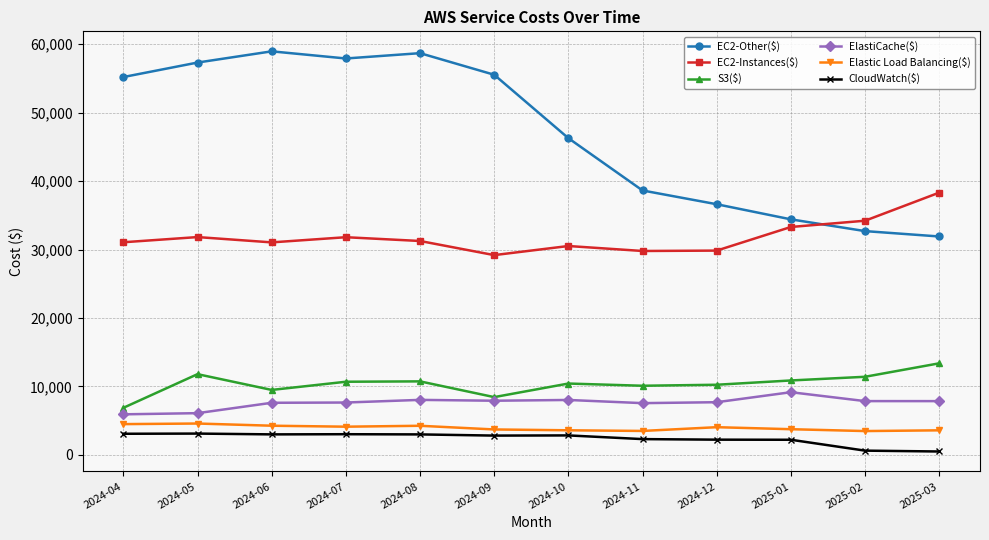

True or false: CloudWatch($) has a value of 2986.8 at 2024-08.

True